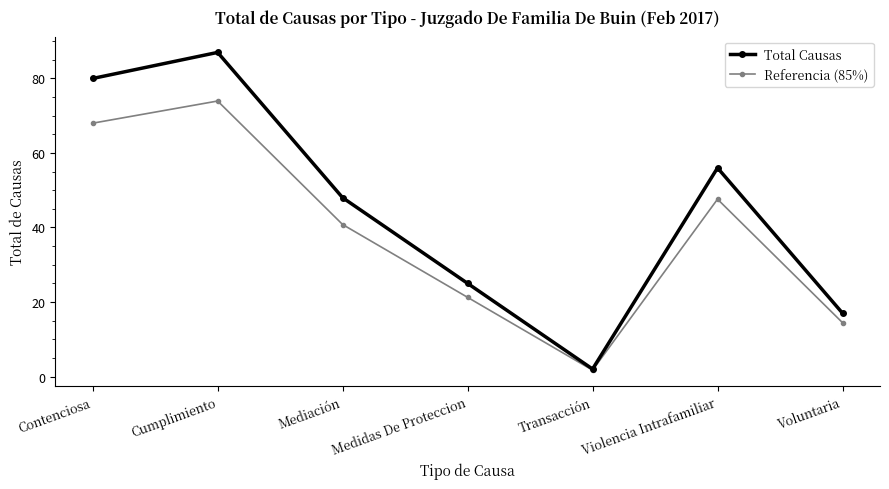

True or false: Total Causas has a value of 7.5 at Medidas De Proteccion.

False